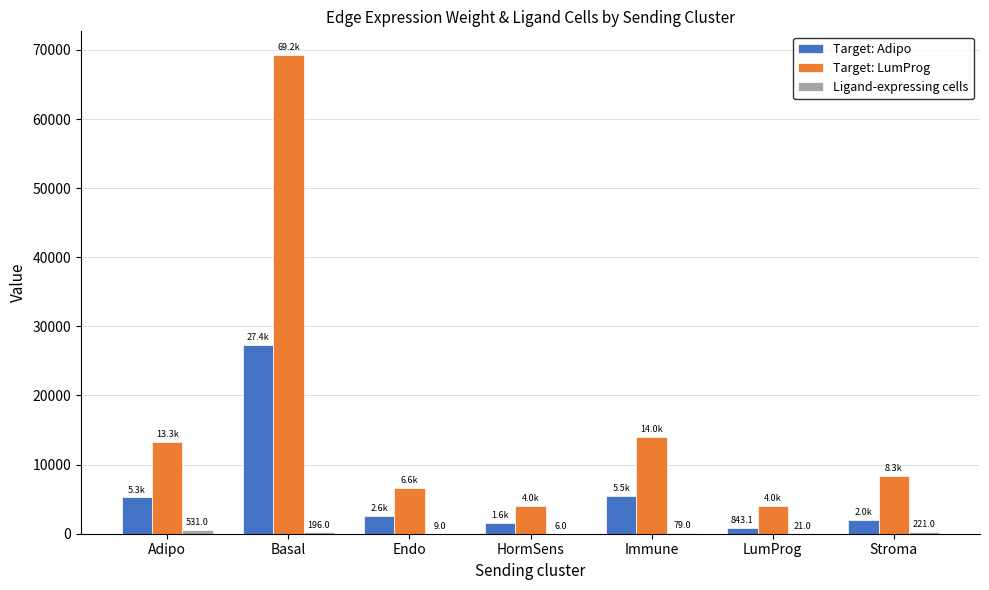

Are the bars horizontal?

No